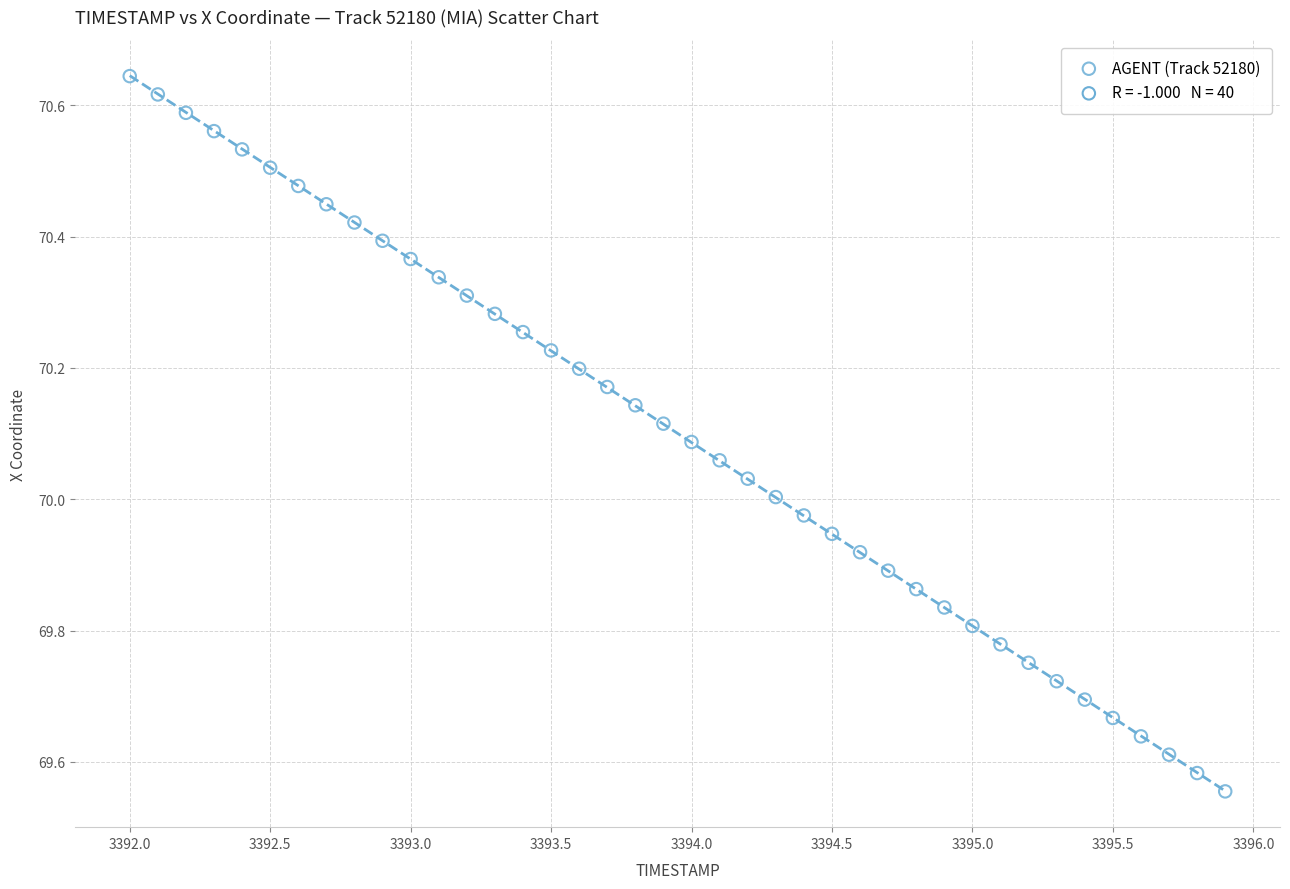

What is the range of Y values (max minus min)?

1.1